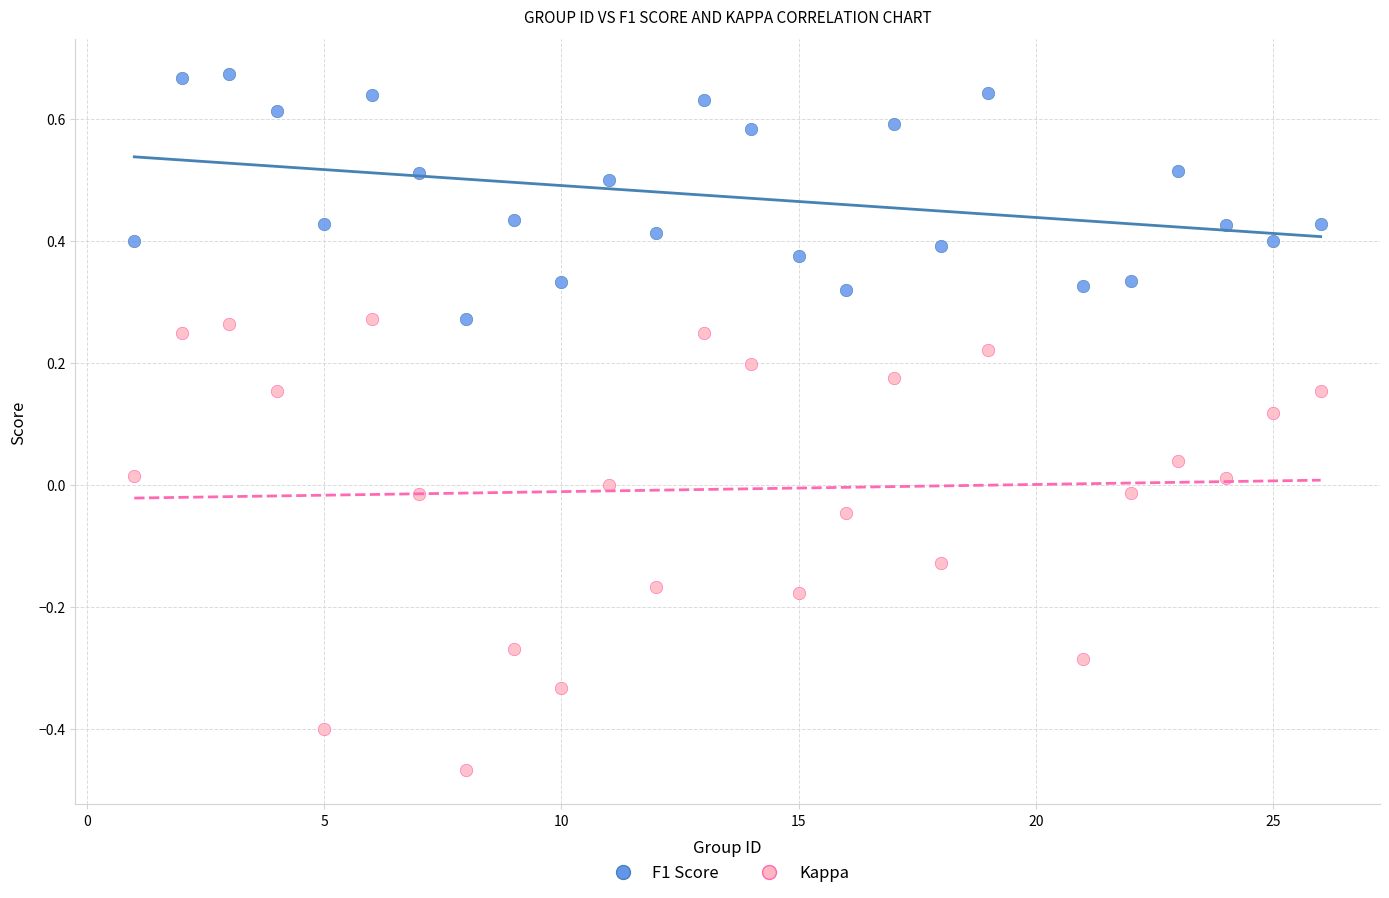

Which series contains the lowest Y value?

Kappa